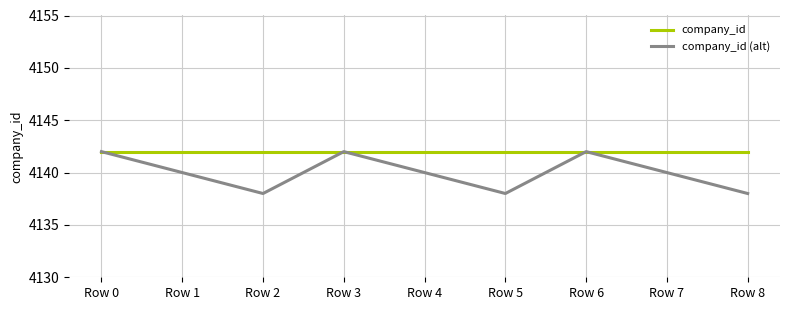

The value of company_id (alt) at Row 2 is 6525. True or false?

False